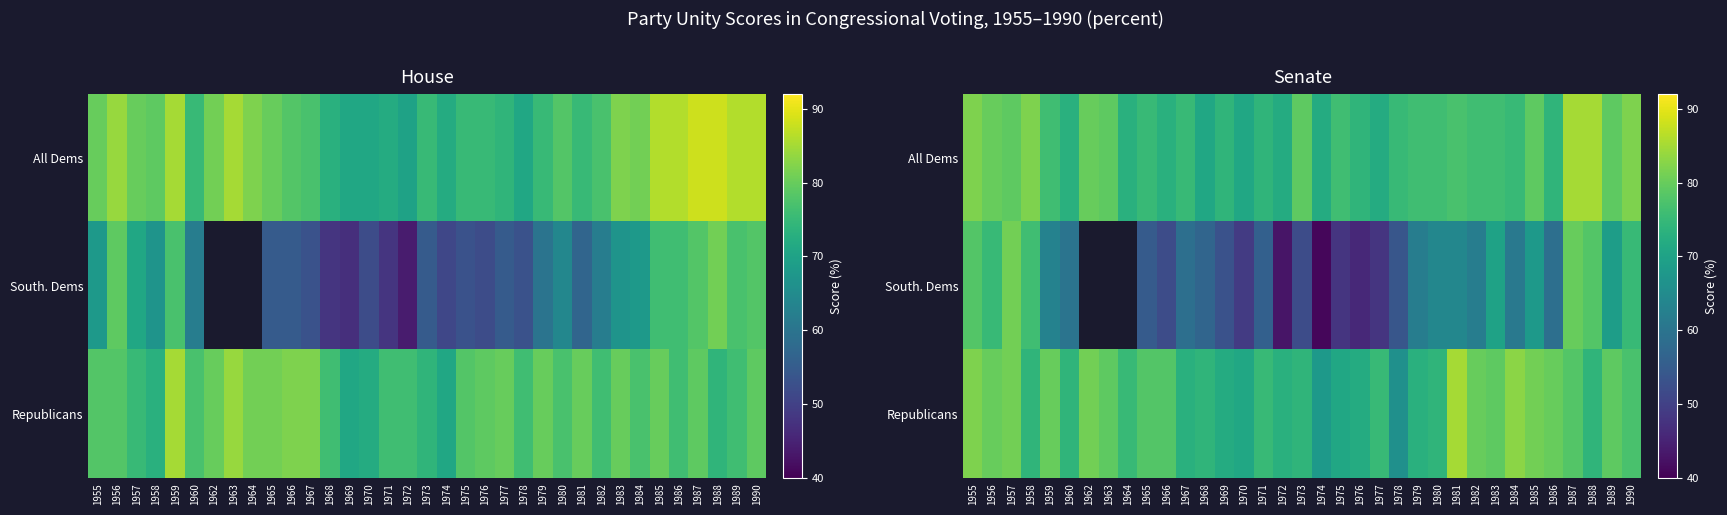

Which series has the largest range (max minus min)?

South. Dems